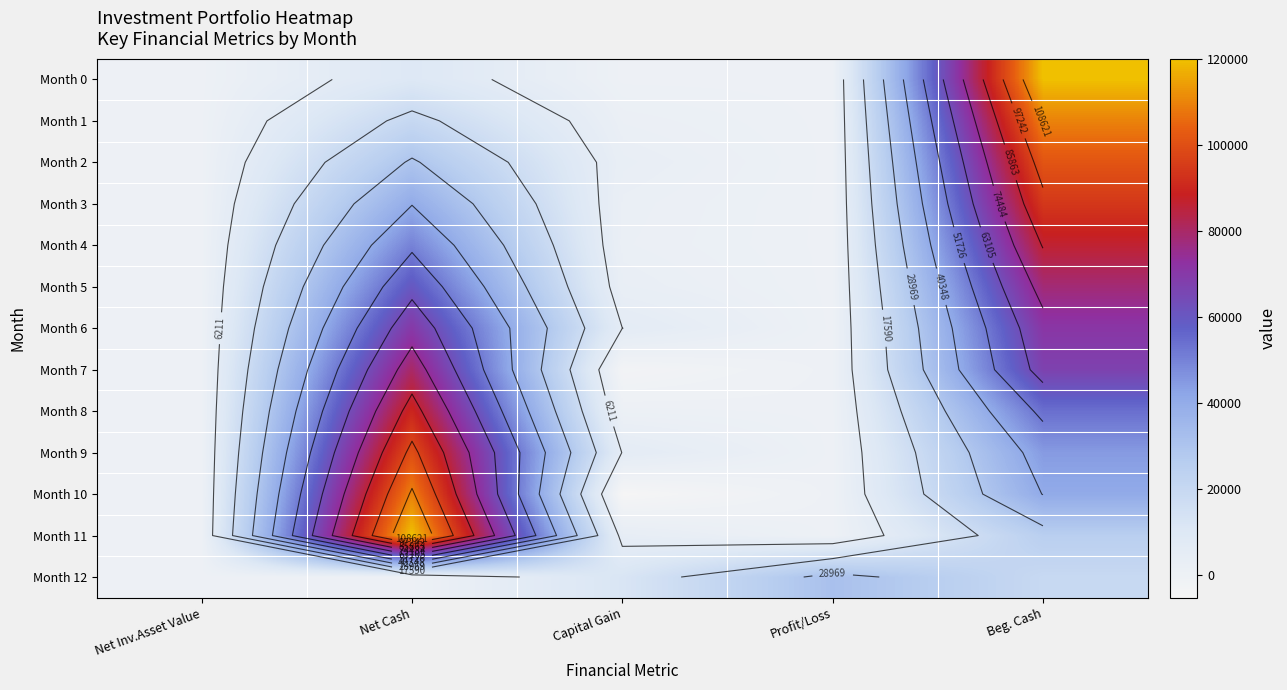

Between Capital Gain and Net Inv.Asset Value, which is larger?

Capital Gain